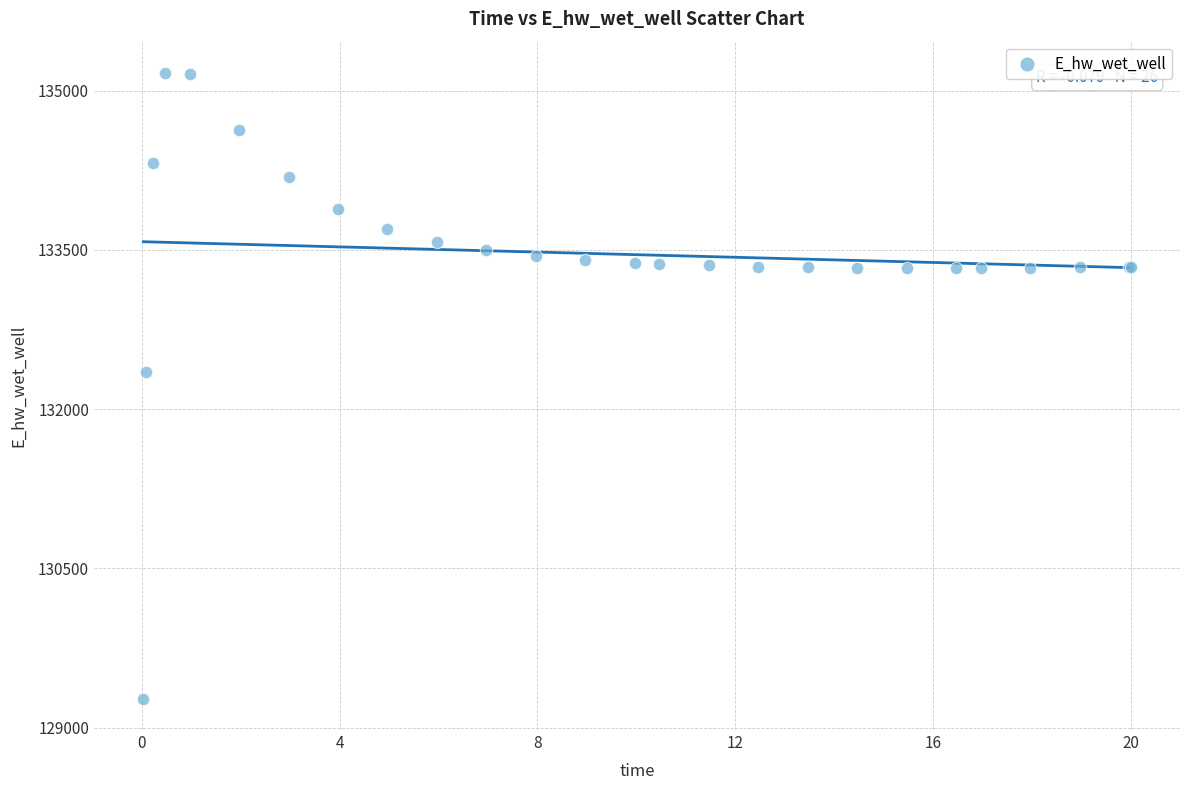

What Y value in the scatter plot is closest to 132219?

132348.7